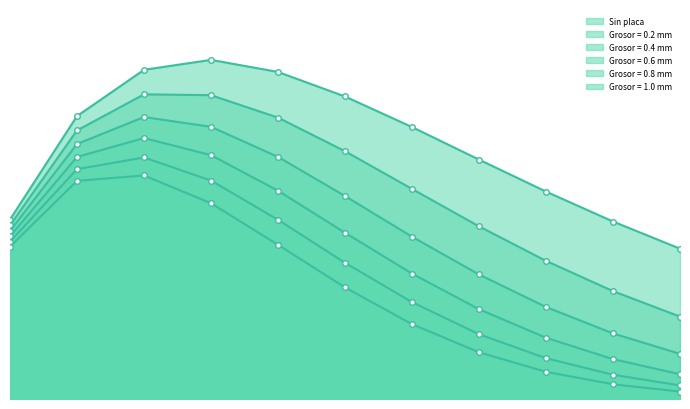

What is the label of the 9th point from the left?

0.24434609527920614